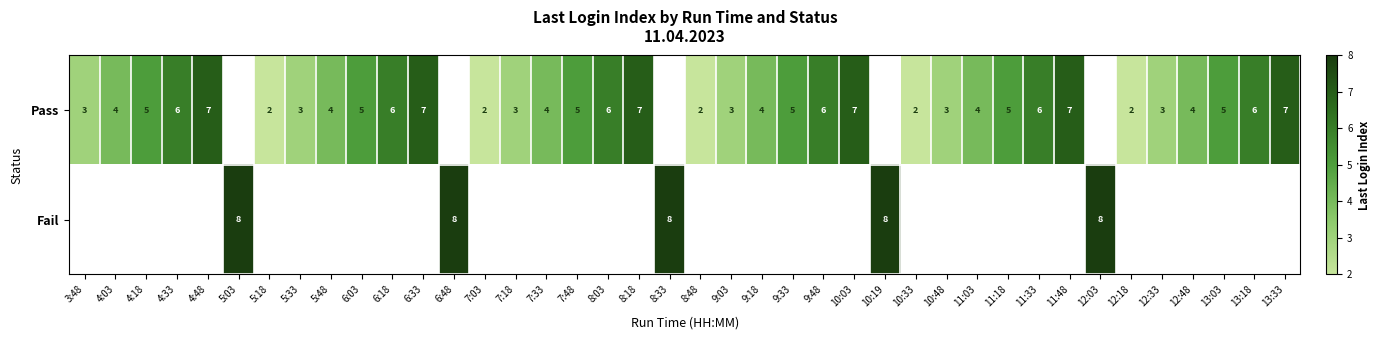

True or false: Pass has a value of 2 at 7:03.

True